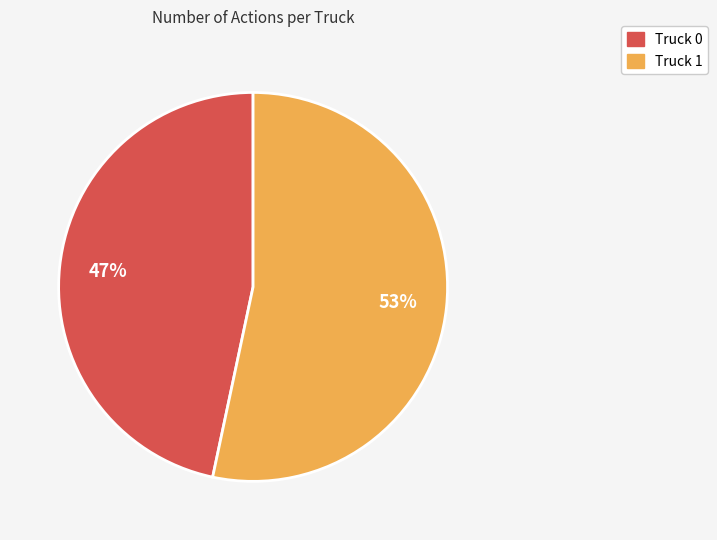

Count the number of slices in the pie.

2